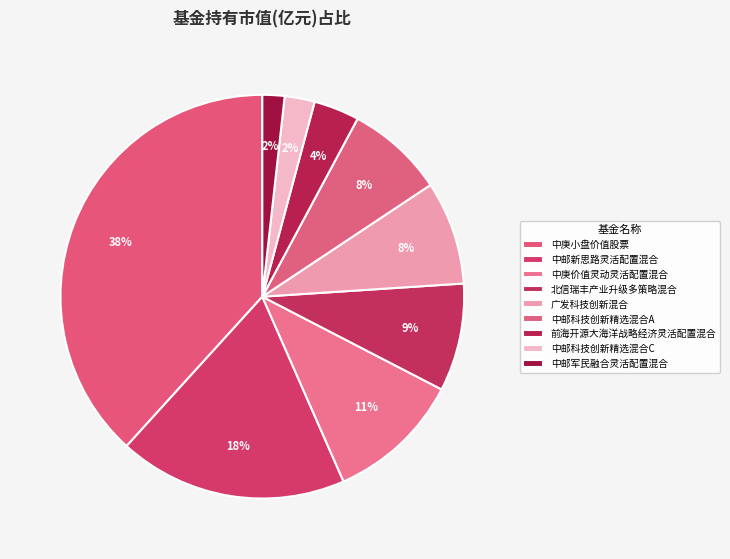

Does any single category account for the majority?

No